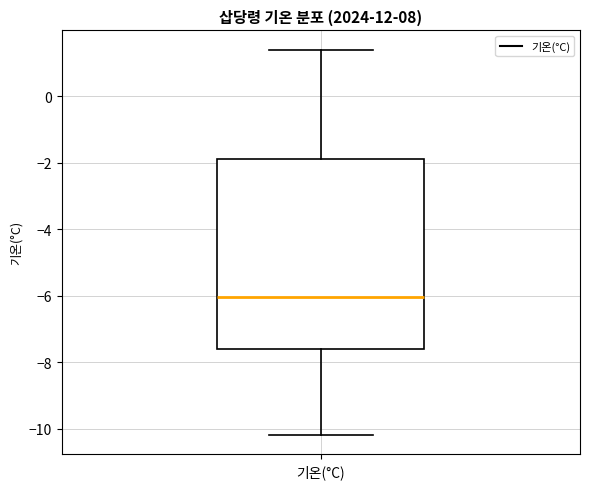

Transcribe this box plot: give where the median line is, the range the box spans, and where the two whiskers end, as read against the y-axis. The values are not printed on the chart, so give them approximately, as read against the axis.

median -6.0, box -7.6 to -1.8, whiskers -10.2 to 1.4